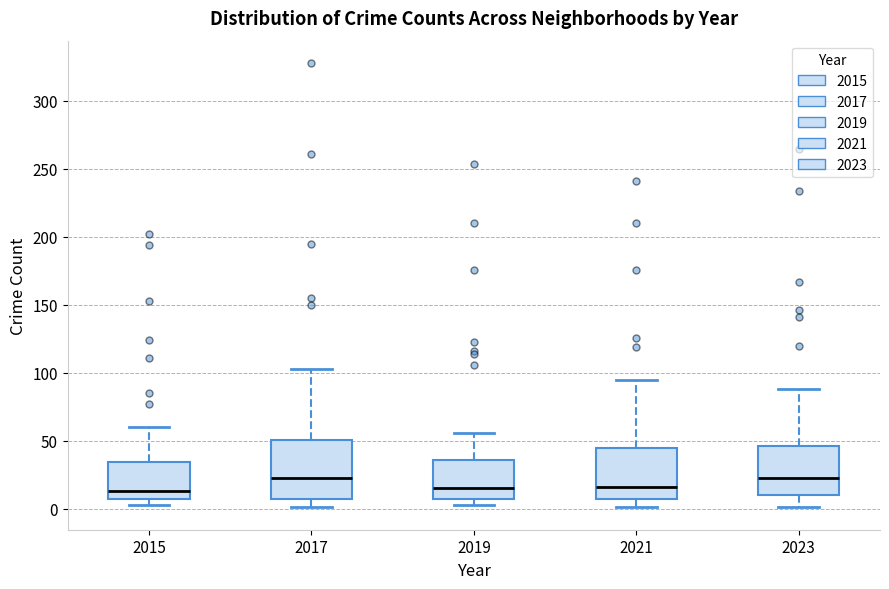

Where is the upper edge of the box at x = 2015 on the y-axis? The values are not printed on the chart, so give them approximately, as read against the axis.

35